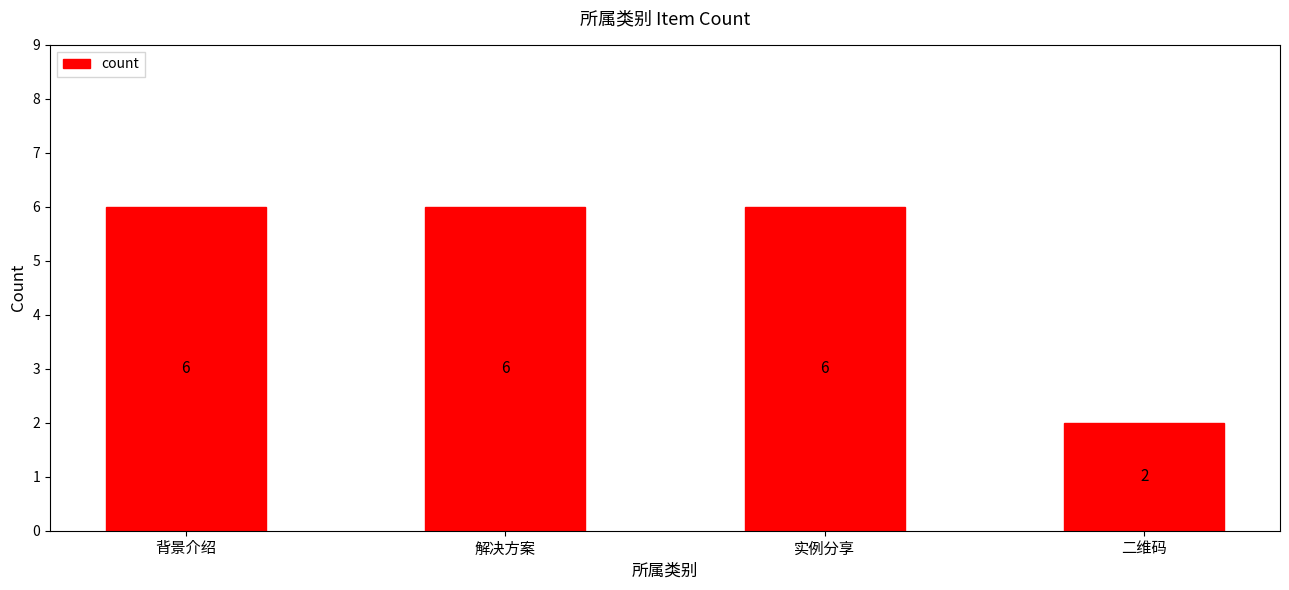

Are the bars grouped side by side (vs. stacked)?

No